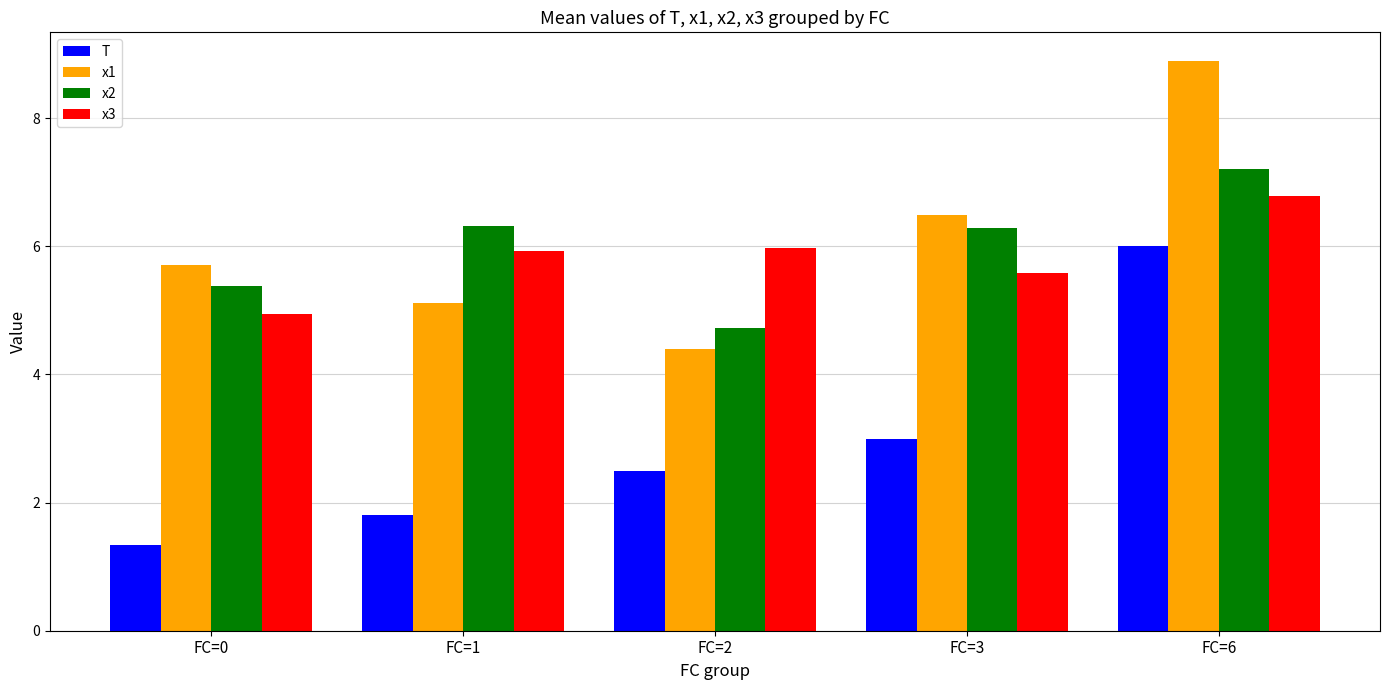

The x2 series shows 4.7 at FC=2. True or false?

True